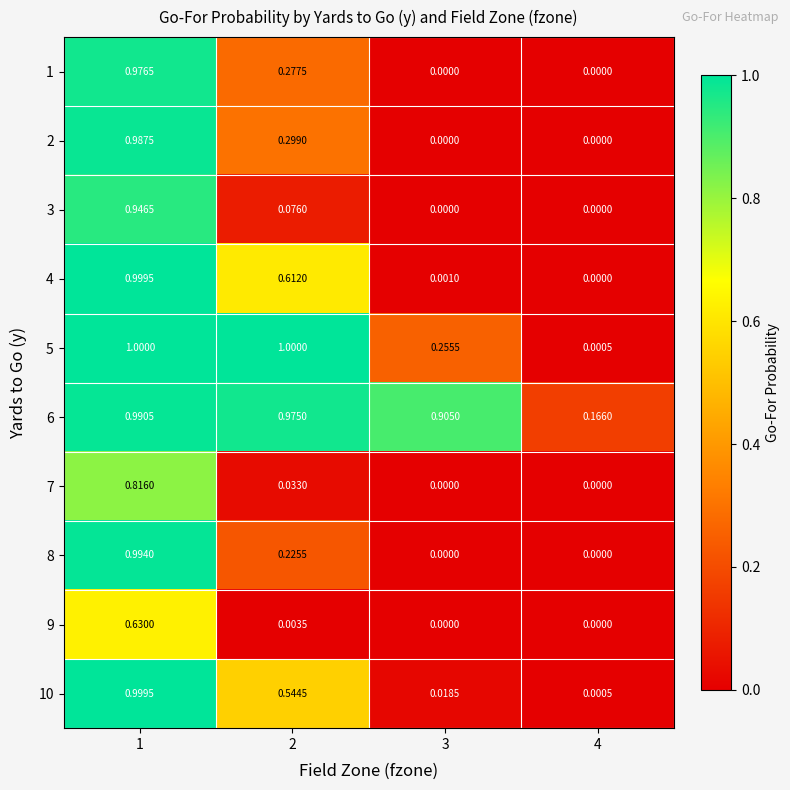

Is the value of 7 at 1 greater than the value of 3 at 4?

Yes